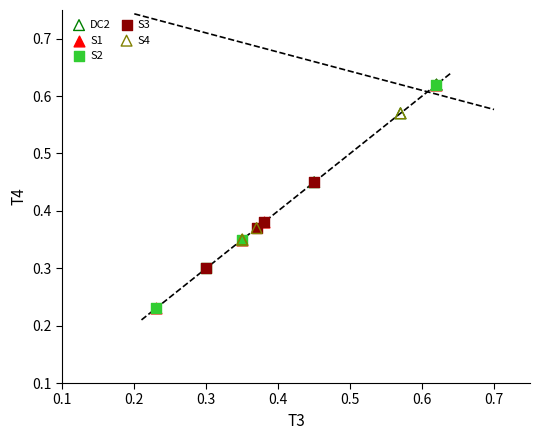

What are all the series names shown in the legend?

DC2, S1, S2, S3, S4